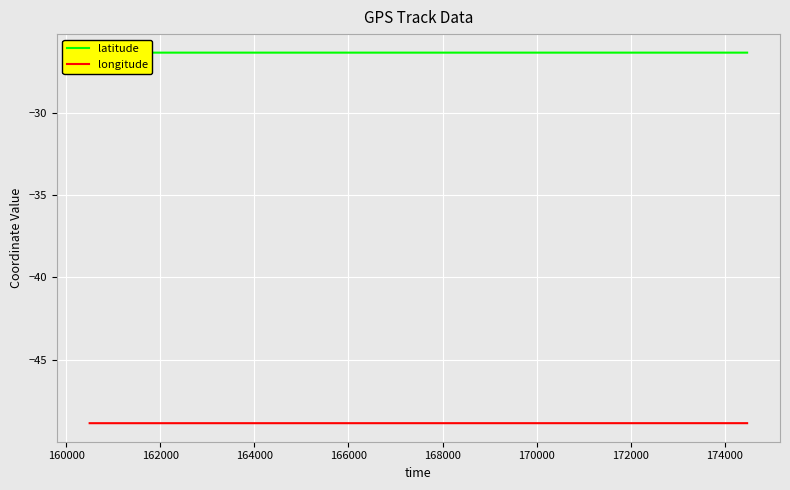

True or false: latitude and longitude cross at least once.

False